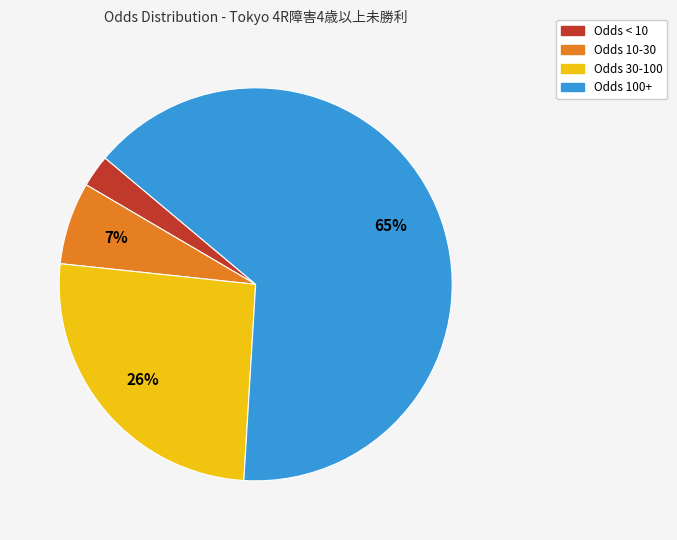

Which category has the biggest portion of the pie?

Odds 100+